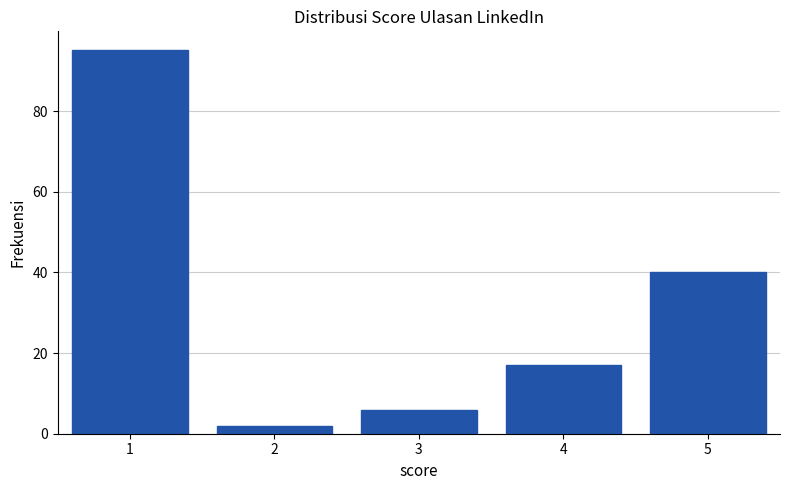

Reading right to left, list all the values displayed in this chart.

40	17	6	2	95